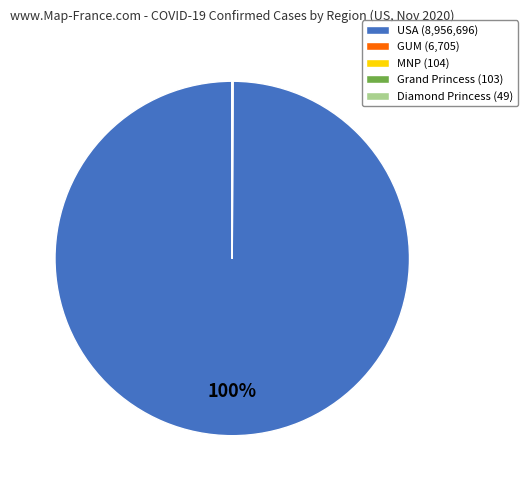

True or false: USA (8,956,696) accounts for 100% of the total.

True